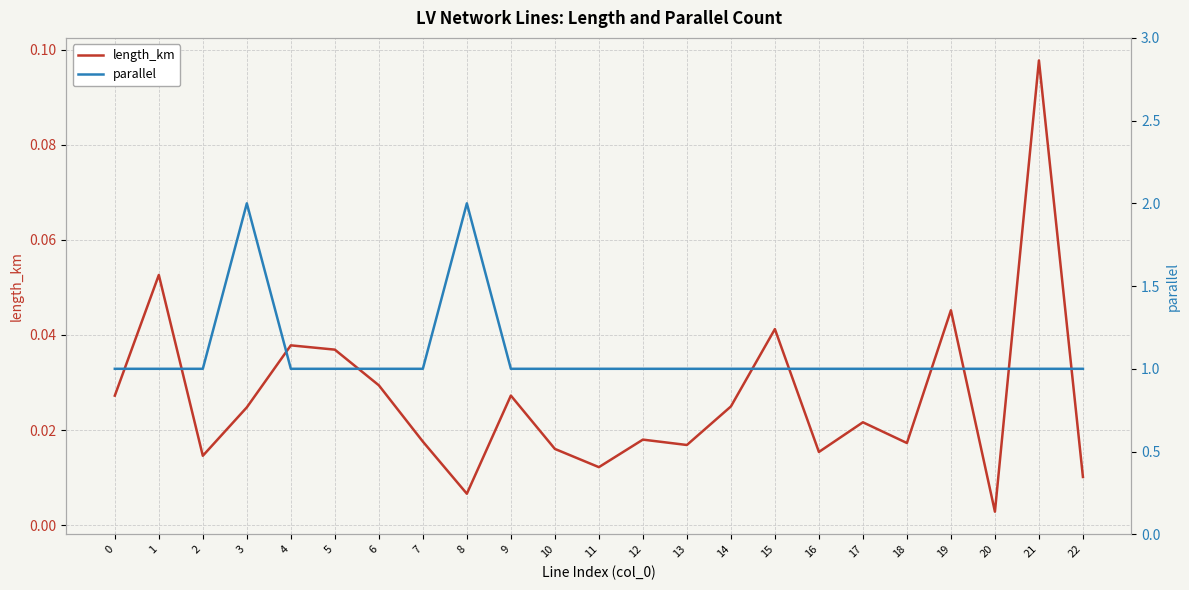

At how many categories does at least one series exceed 0?

23